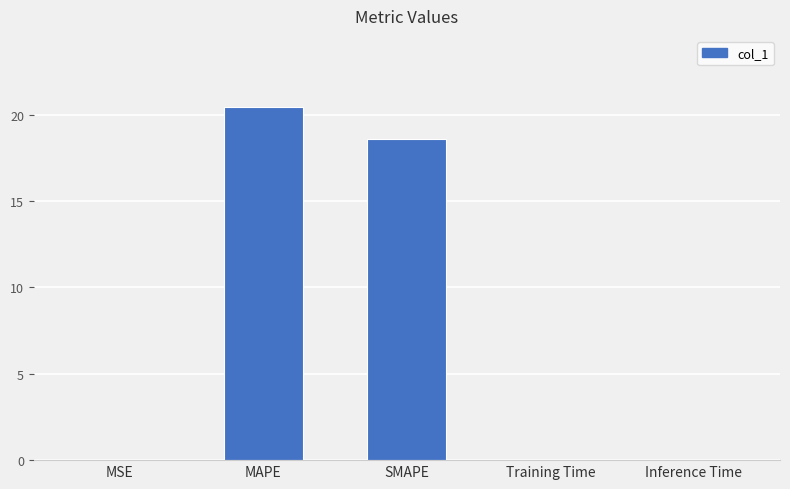

Are the bars horizontal?

No